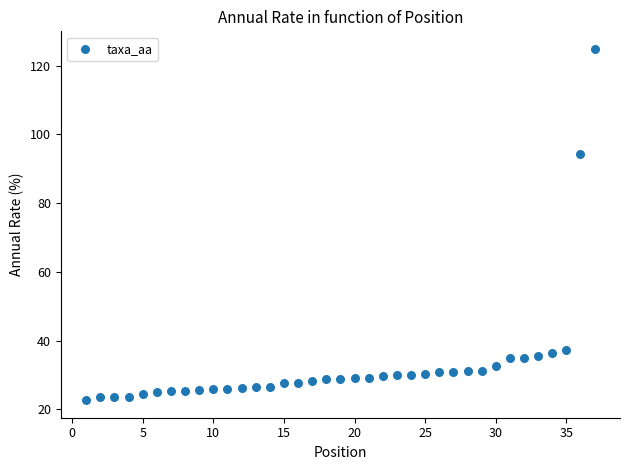

What Y value in the scatter plot is closest to 73?

94.4